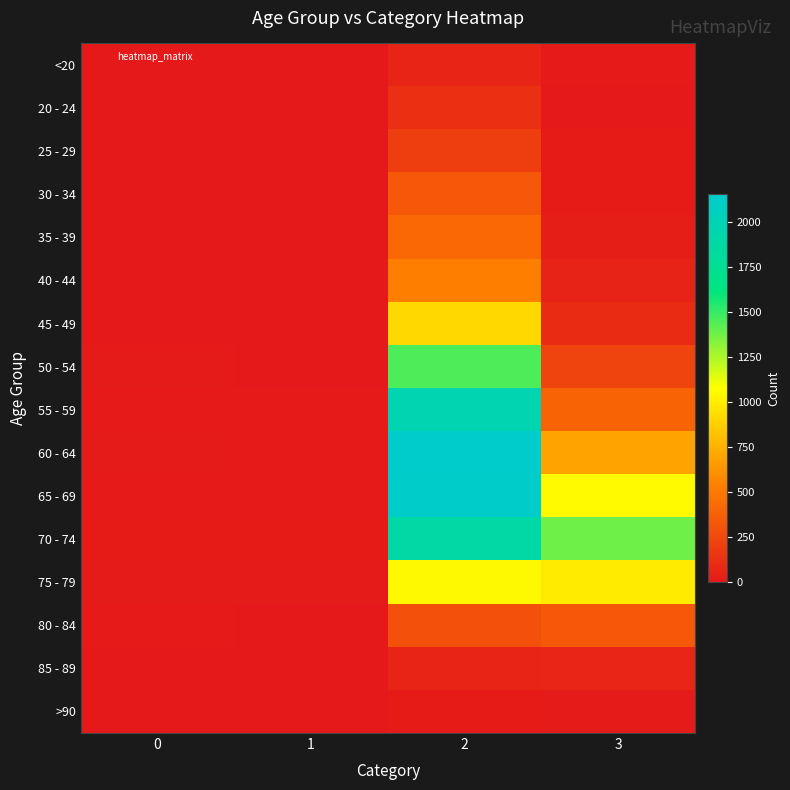

At how many categories does at least one series exceed 202?

2